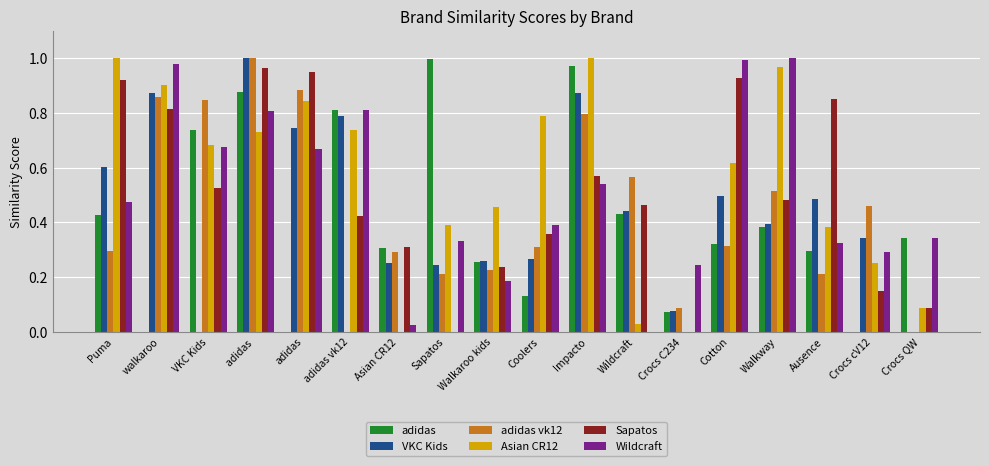

The value of adidas at Crocs cV12 is 0.7. True or false?

False